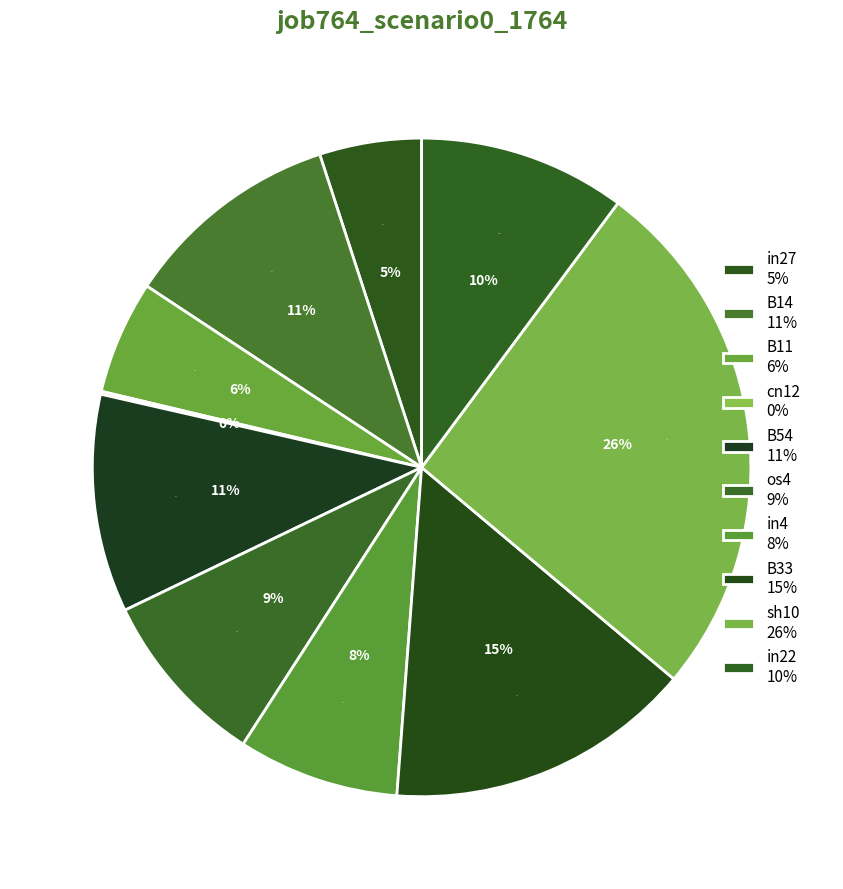

To the nearest percent, what is the combined percentage of in22 and B33?

25%